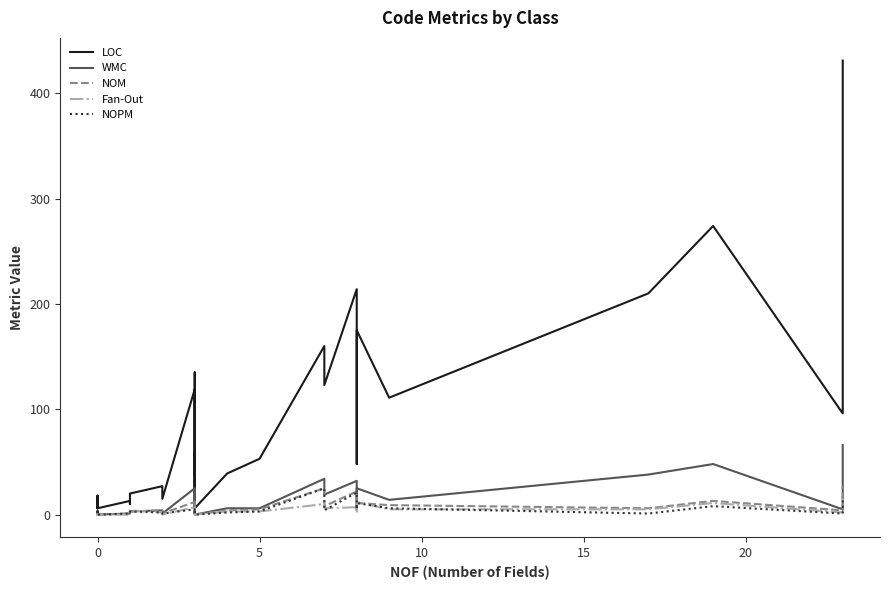

At how many categories does at least one series exceed 236?

2